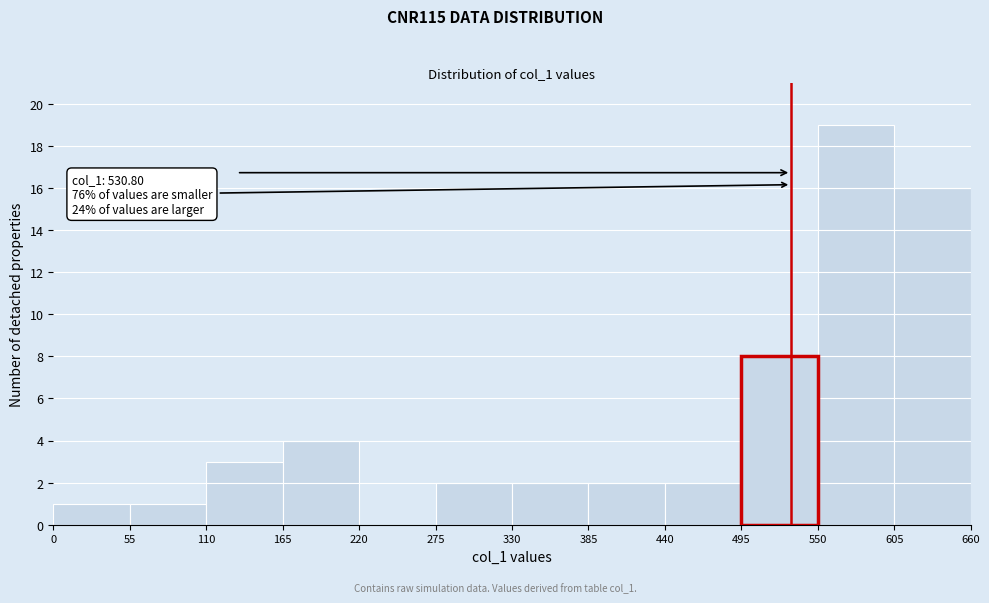

Over which range of the x-axis is the bar tallest?

550 to 605